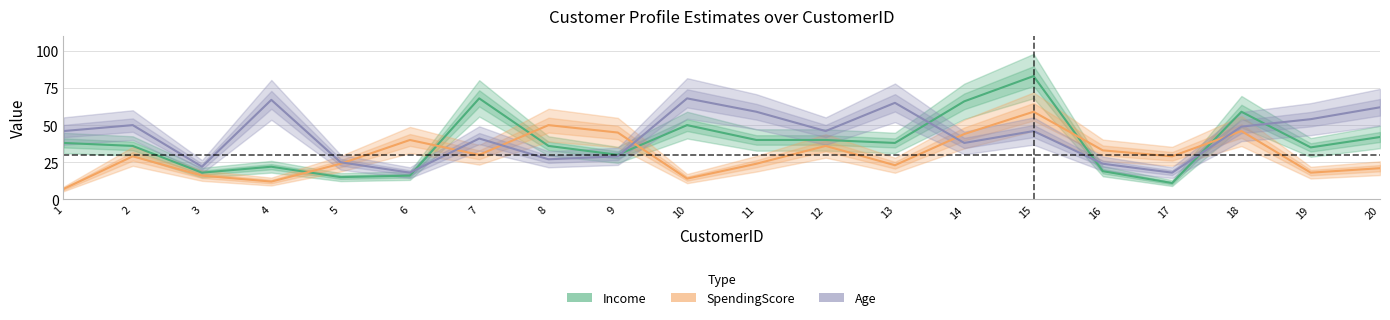

Does the chart have visible grid lines?

Yes